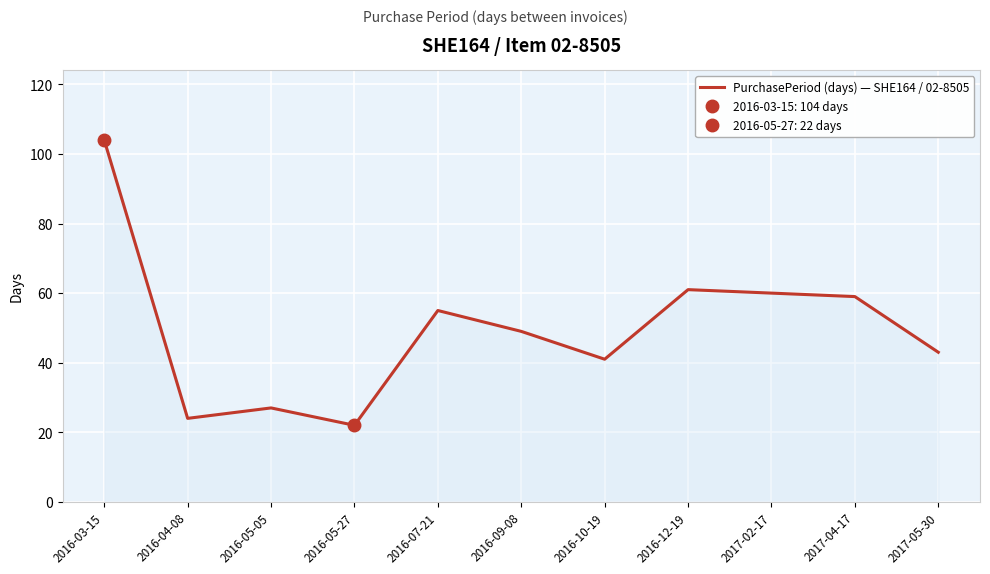

Which label corresponds to the largest value in the chart?

2016-03-15